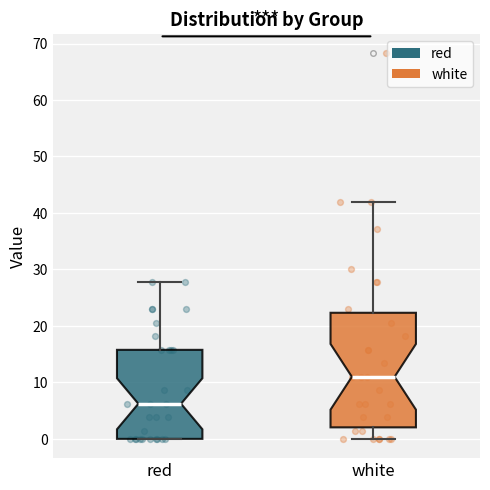

Reading left to right, transcribe this box plot: for each box, give where its median line is, the range the box spans, and where its two whiskers end, as read against the y-axis. The values are not printed on the chart, so give them approximately, as read against the axis.

red: median 6, box 0 to 16, whiskers 0 to 28
white: median 11, box 2 to 22, whiskers 0 to 42